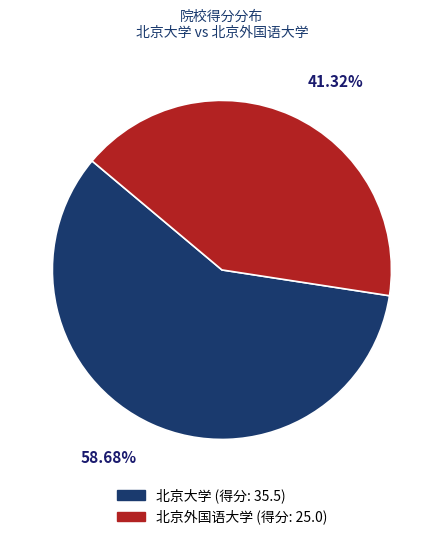

How many segments does this pie chart have?

2